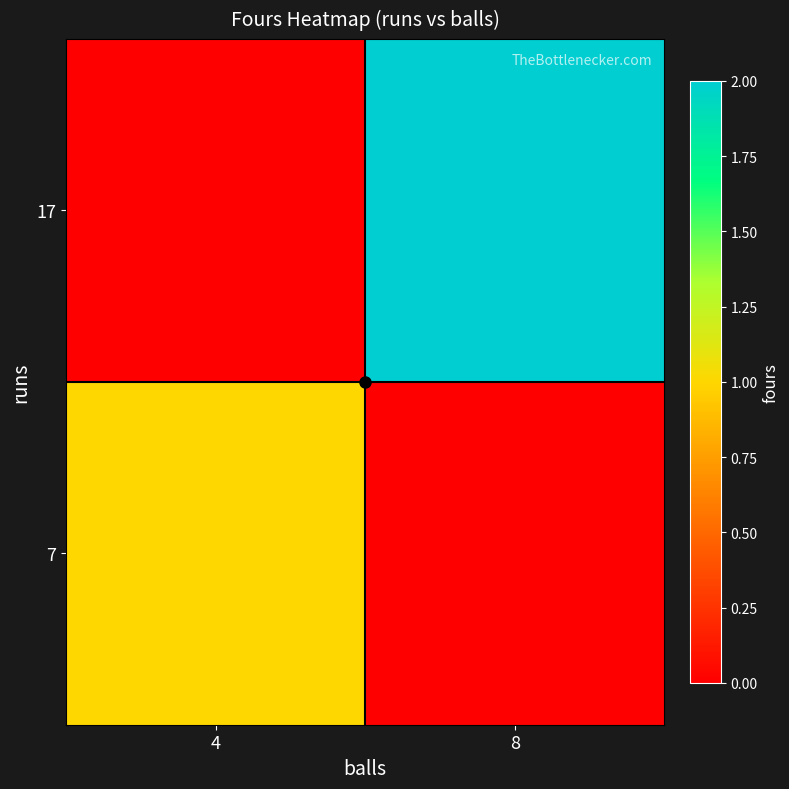

What is the total value across all series at 4?

1